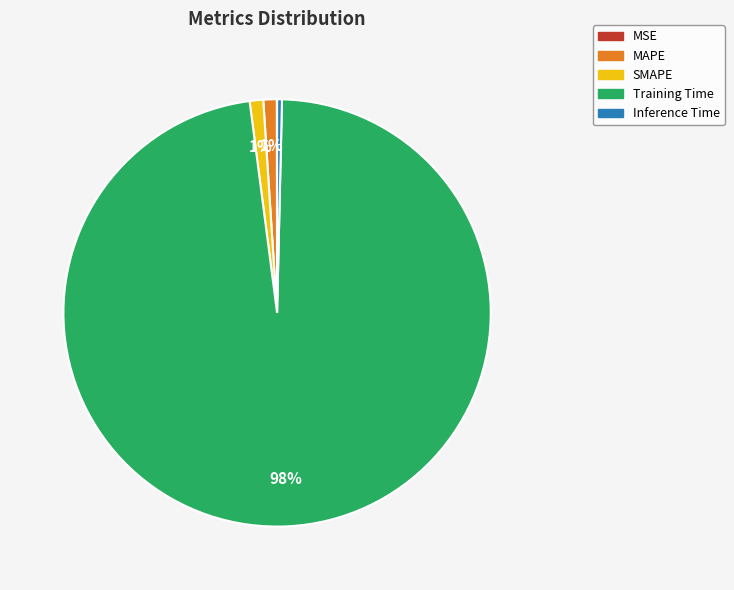

Is there any slice that represents more than half of the pie?

Yes